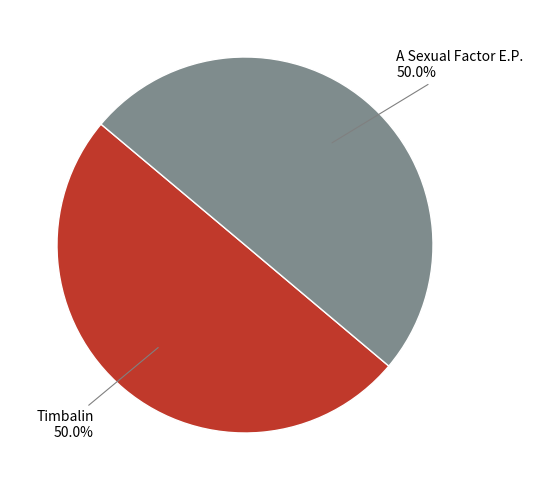

Approximately how many times larger is the value at A Sexual Factor E.P. compared to Timbalin?

1.0